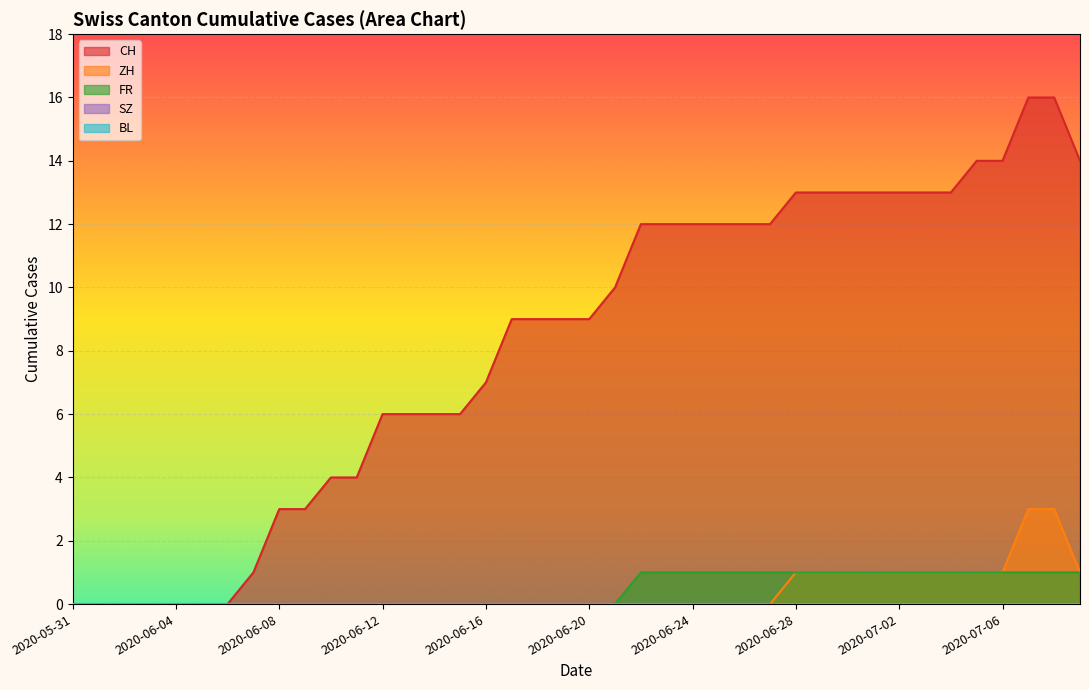

What position from the left is 2020-06-13?

14